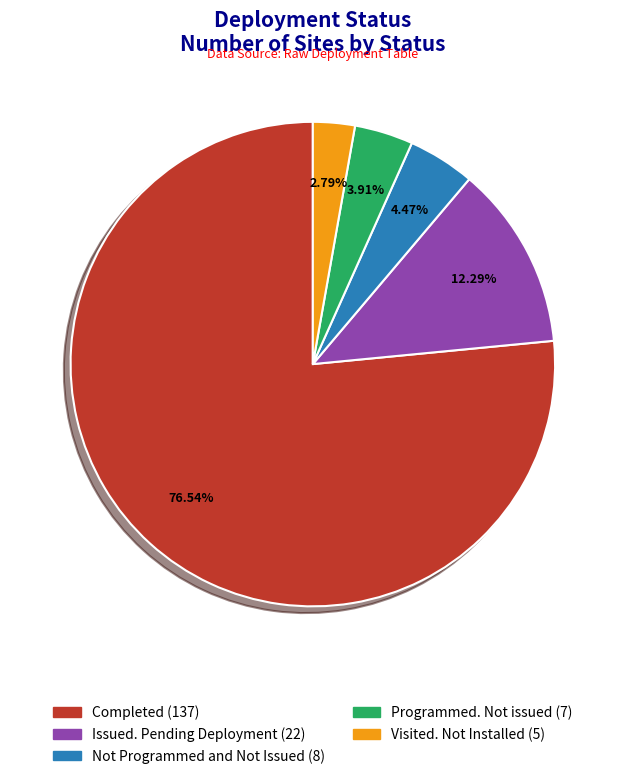

Which slice is the smallest?

Visited. Not Installed